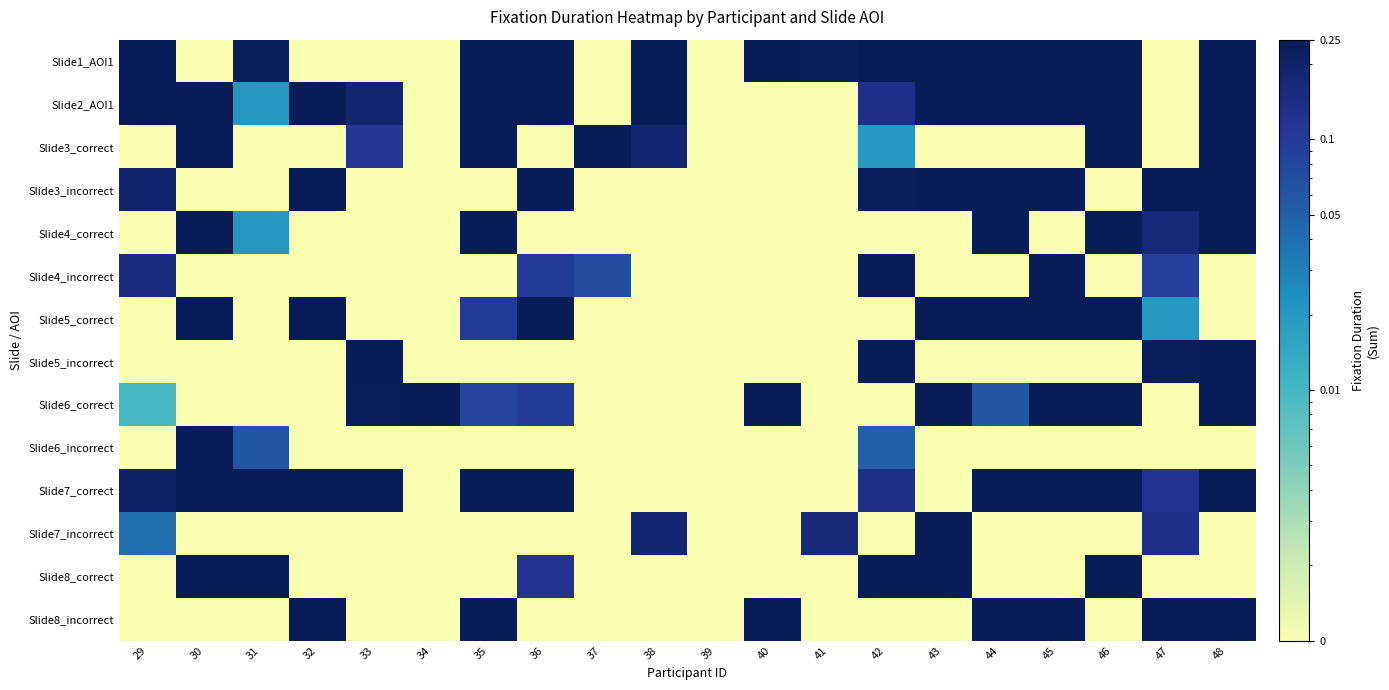

What is the maximum value shown in the chart?

0.2